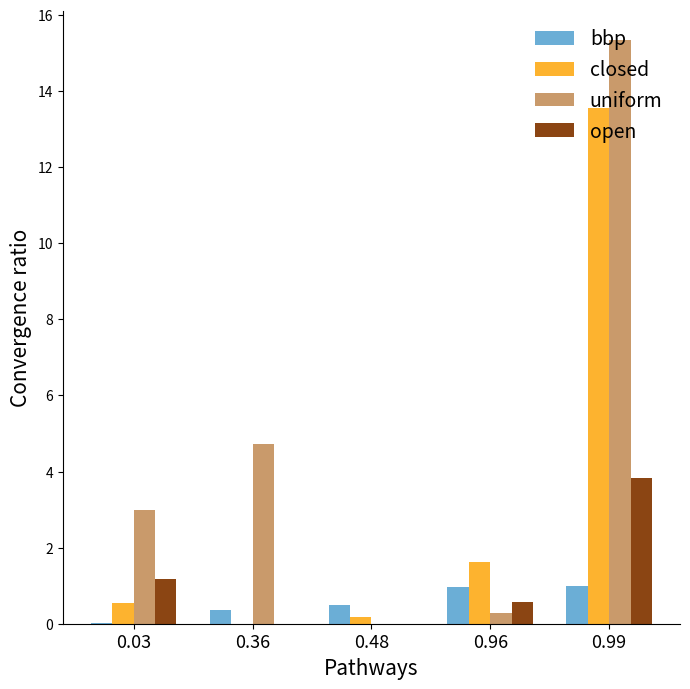

At which label is closed closest to 6?

0.96